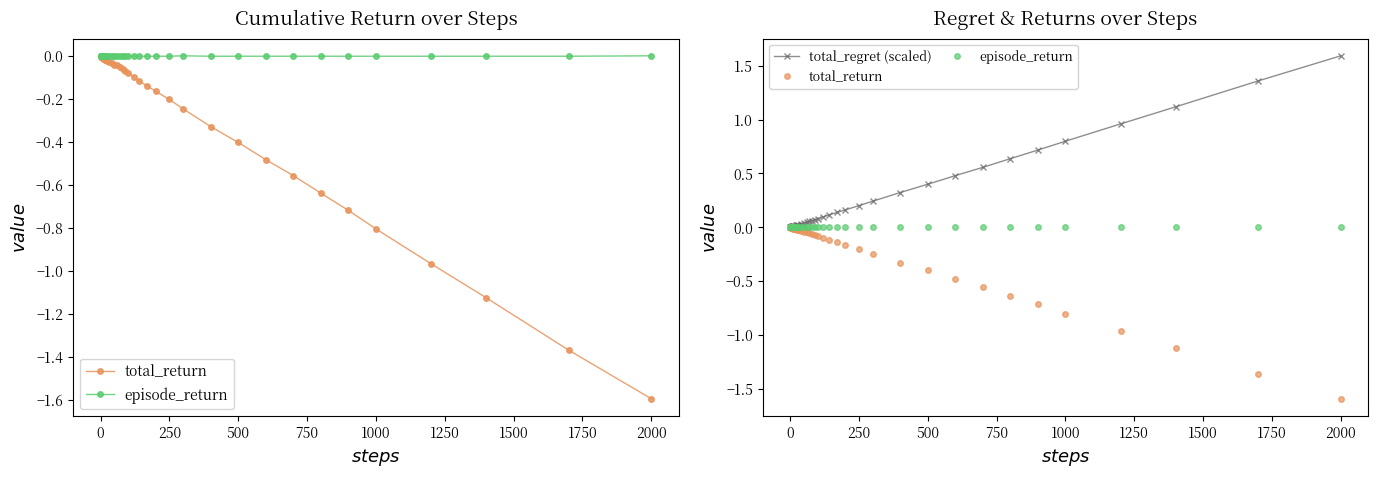

True or false: total_regret (scaled) and total_return cross at least once.

False